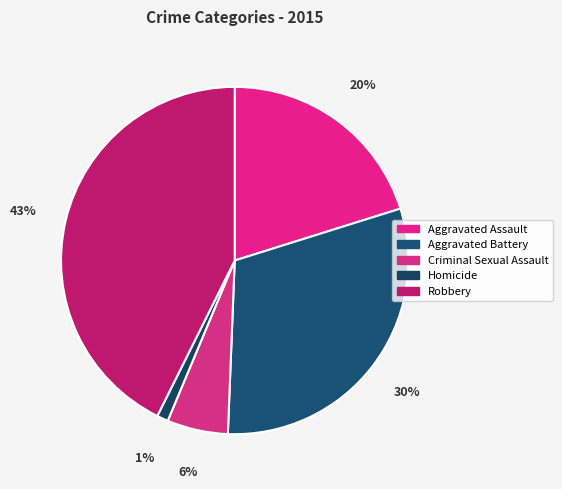

Rank the categories by value from lowest to highest.

Homicide, Criminal Sexual Assault, Aggravated Assault, Aggravated Battery, Robbery